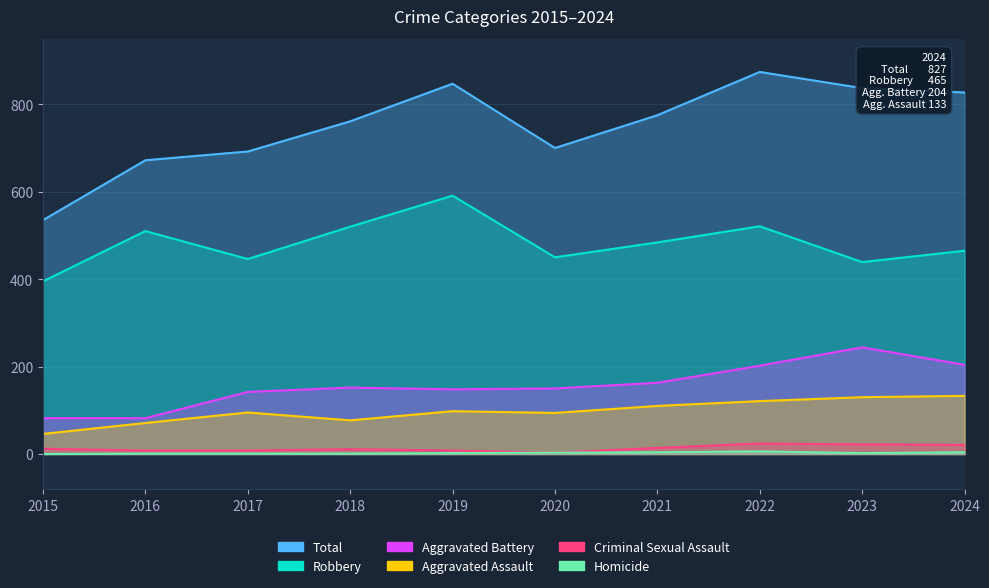

How many interior local valleys does the Aggravated Assault series have?

2